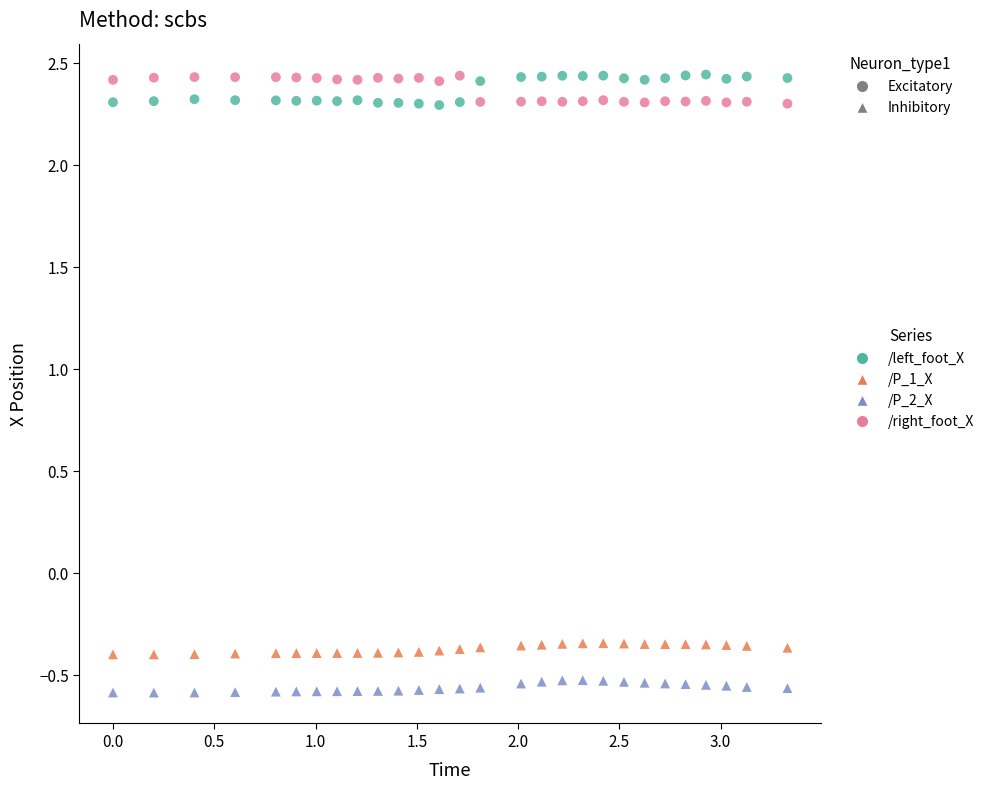

Which series contains the lowest Y value?

/P_2_X